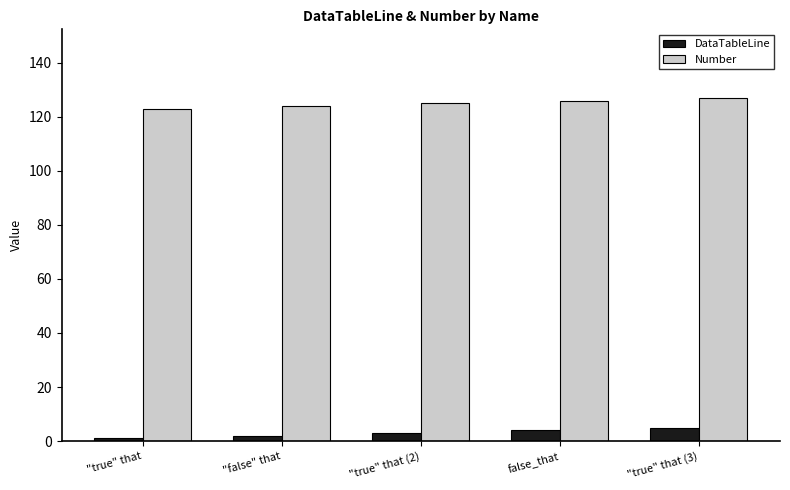

The value of Number at "true" that (3) is 127. True or false?

True